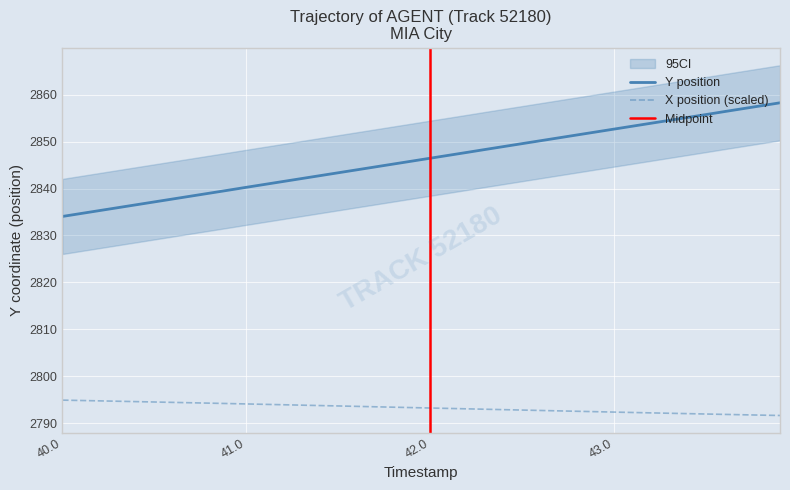

List the series in order of their overall mean, highest first.

Y, X